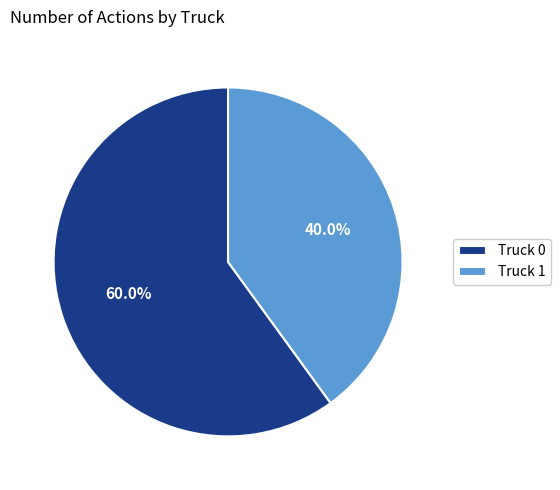

Is there any slice that represents more than half of the pie?

Yes